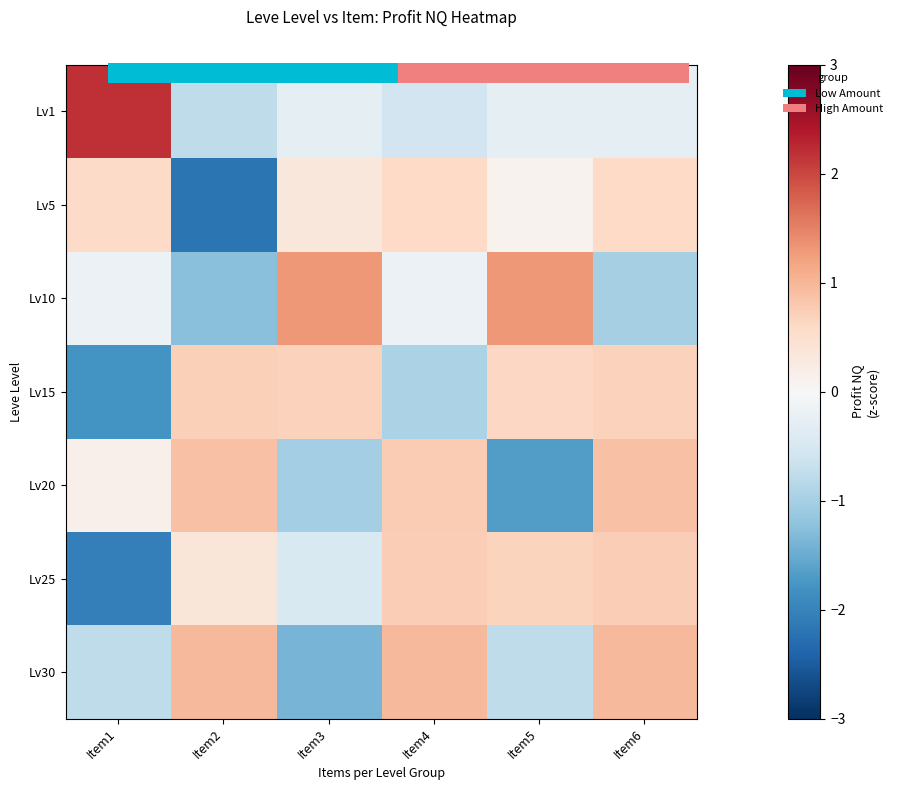

Reading left to right, list all the values displayed in this chart.

Lv1: Item1=2.2	Item2=-0.8	Item3=-0.3	Item4=-0.6	Item5=-0.3	Item6=-0.3
Lv5: Item1=0.6	Item2=-2.2	Item3=0.3	Item4=0.6	Item5=0.1	Item6=0.6
Lv10: Item1=-0.2	Item2=-1.2	Item3=1.3	Item4=-0.2	Item5=1.3	Item6=-1.0
Lv15: Item1=-1.8	Item2=0.7	Item3=0.7	Item4=-1.0	Item5=0.6	Item6=0.7
Lv20: Item1=0.2	Item2=0.9	Item3=-1.0	Item4=0.8	Item5=-1.7	Item6=0.9
Lv25: Item1=-2.0	Item2=0.4	Item3=-0.5	Item4=0.7	Item5=0.7	Item6=0.7
Lv30: Item1=-0.8	Item2=1.0	Item3=-1.4	Item4=1.0	Item5=-0.8	Item6=1.0